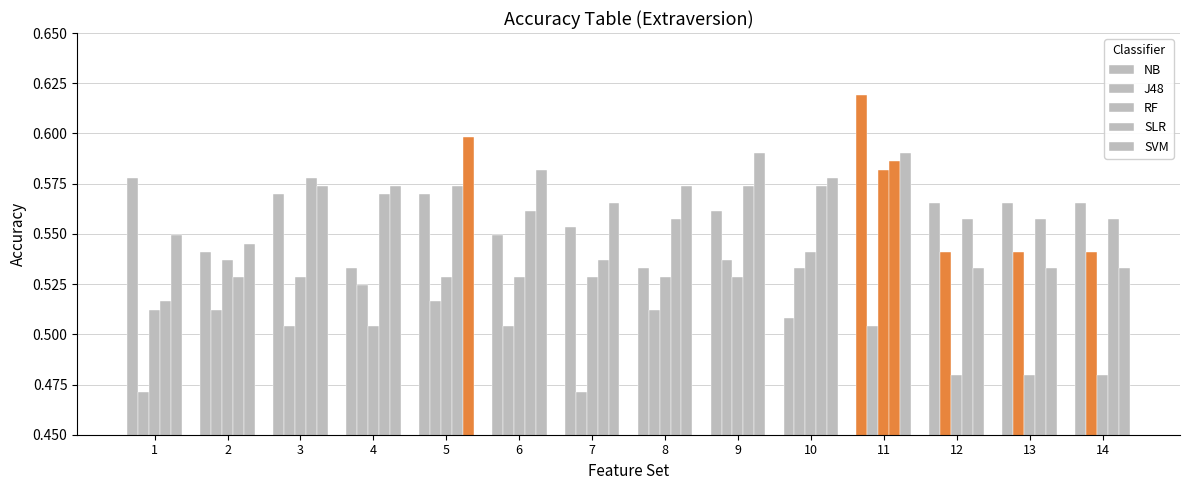

What is the spread (max minus min) of values at 6?

0.1